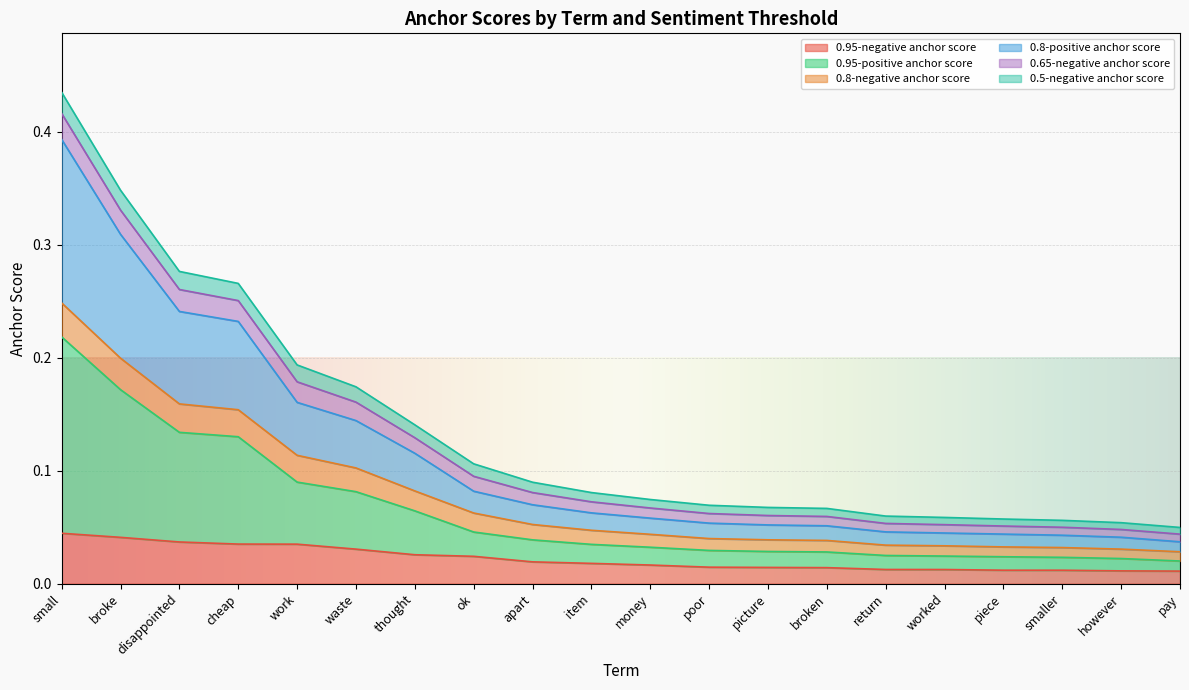

What position from the left is return?

15